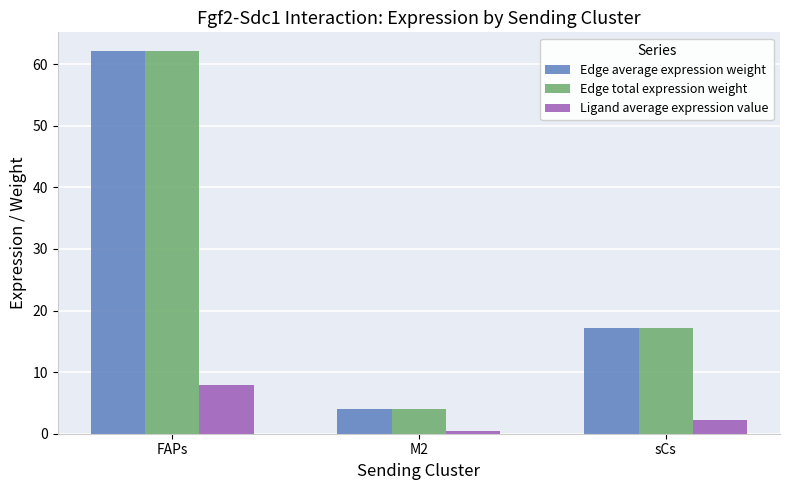

What is the spread (max minus min) of values at M2?

3.5